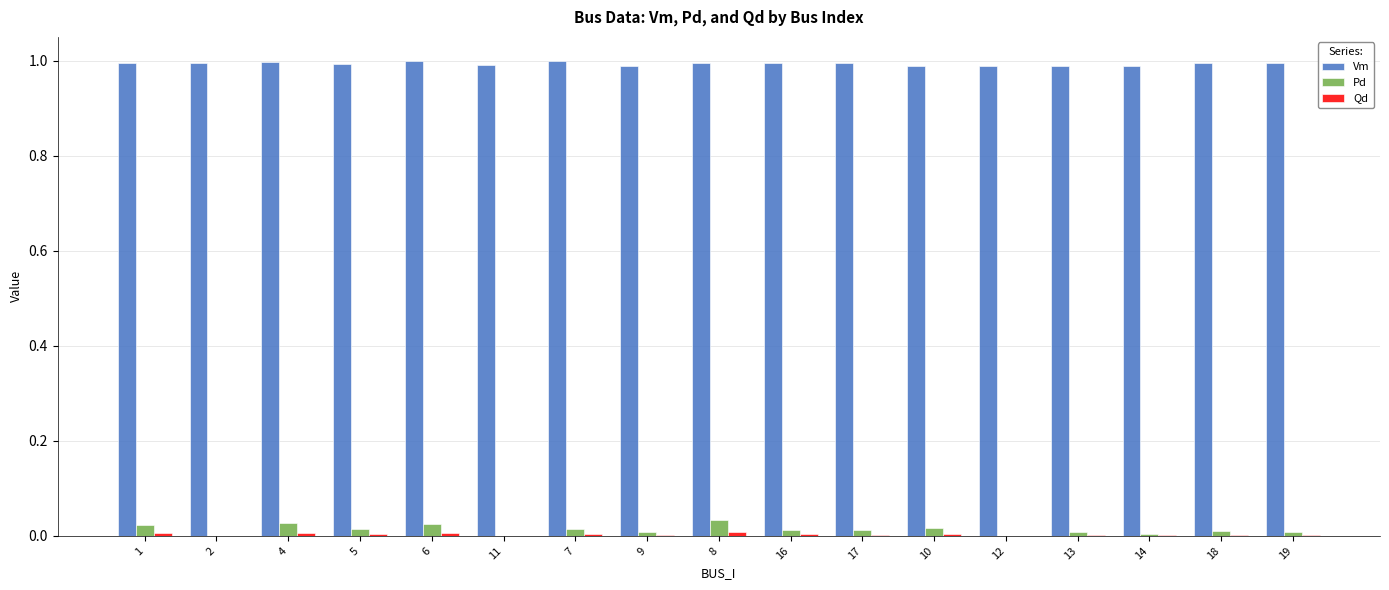

The Vm series shows 1.0 at 16. True or false?

True